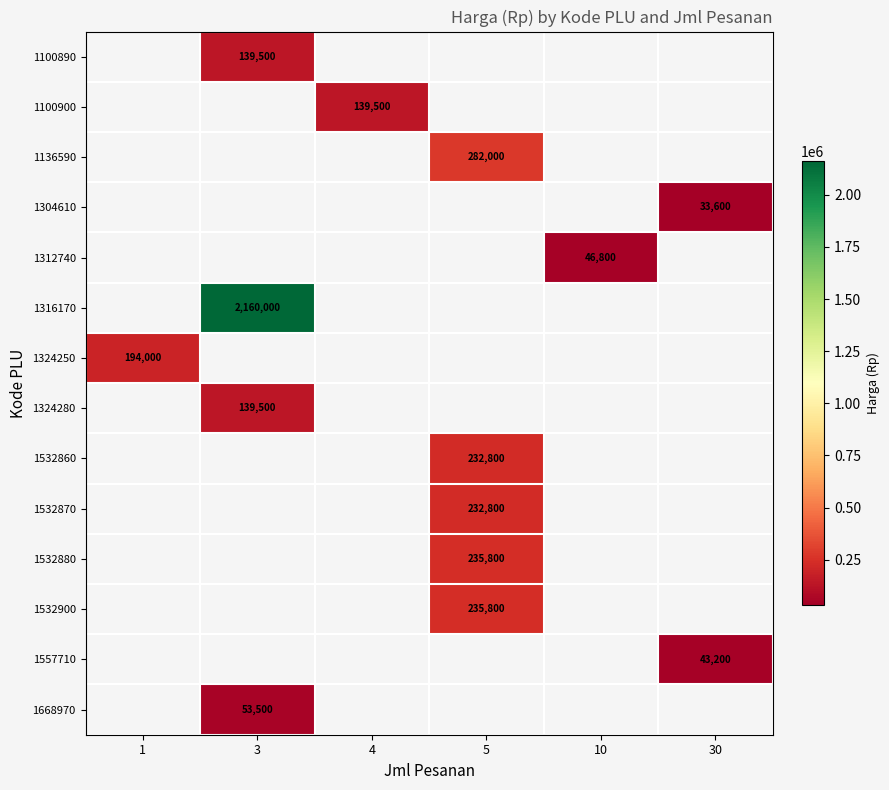

How many values in 1532870 are above zero?

1